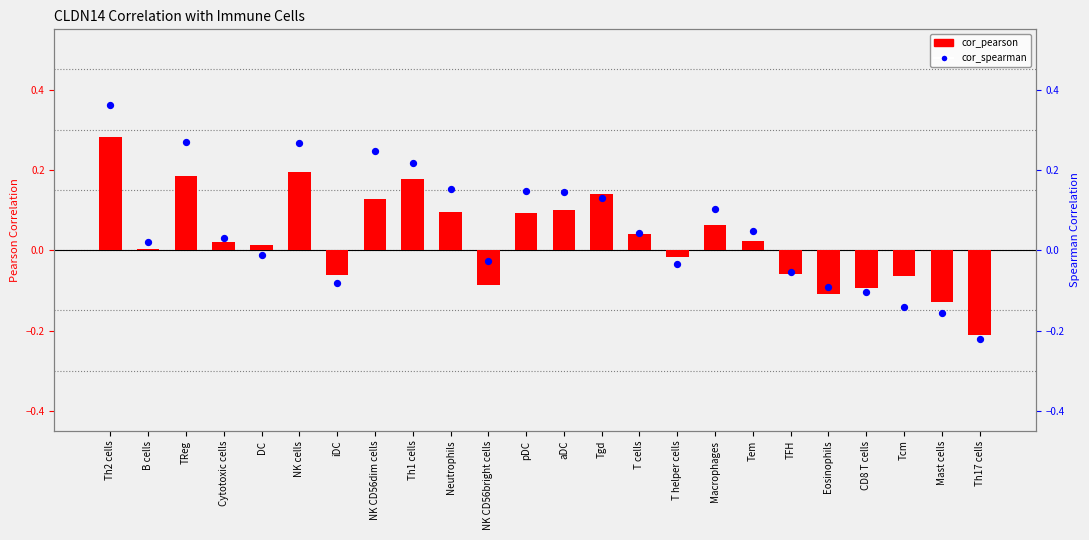

Which series has the largest total across all categories?

cor_spearman